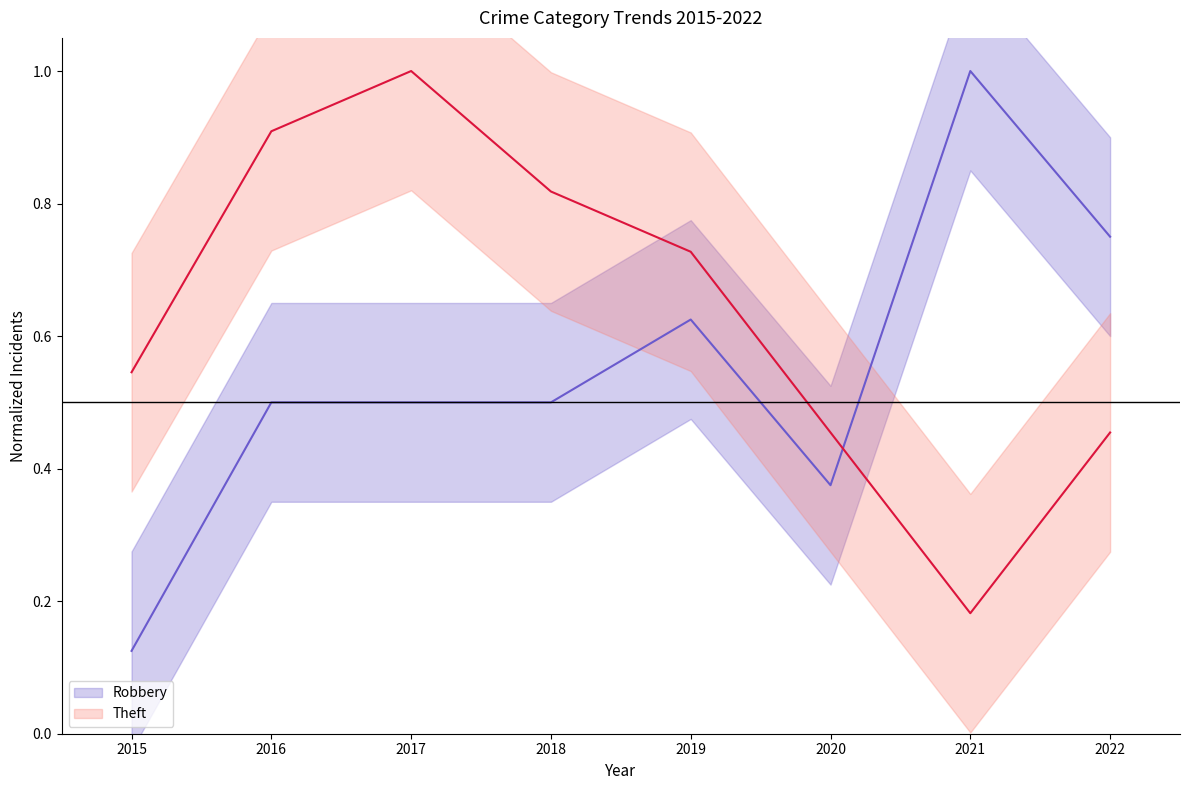

Between 2016 and 2021, which series saw the biggest shift?

Theft